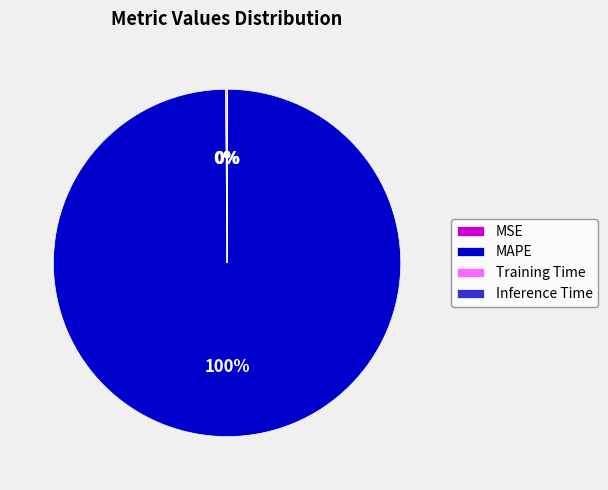

Which slice is the largest?

MAPE